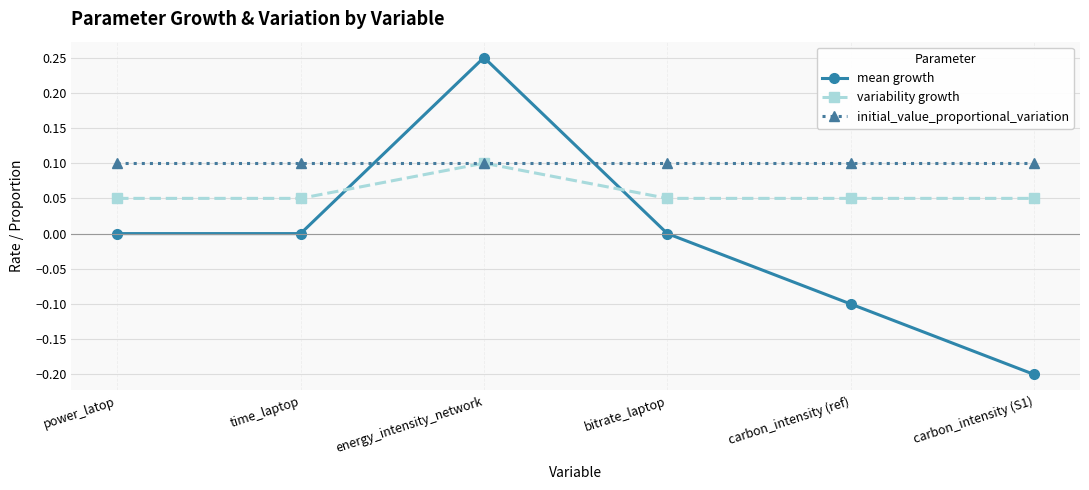

After their last crossing, which series has the higher values: mean growth or initial_value_proportional_variation?

initial_value_proportional_variation